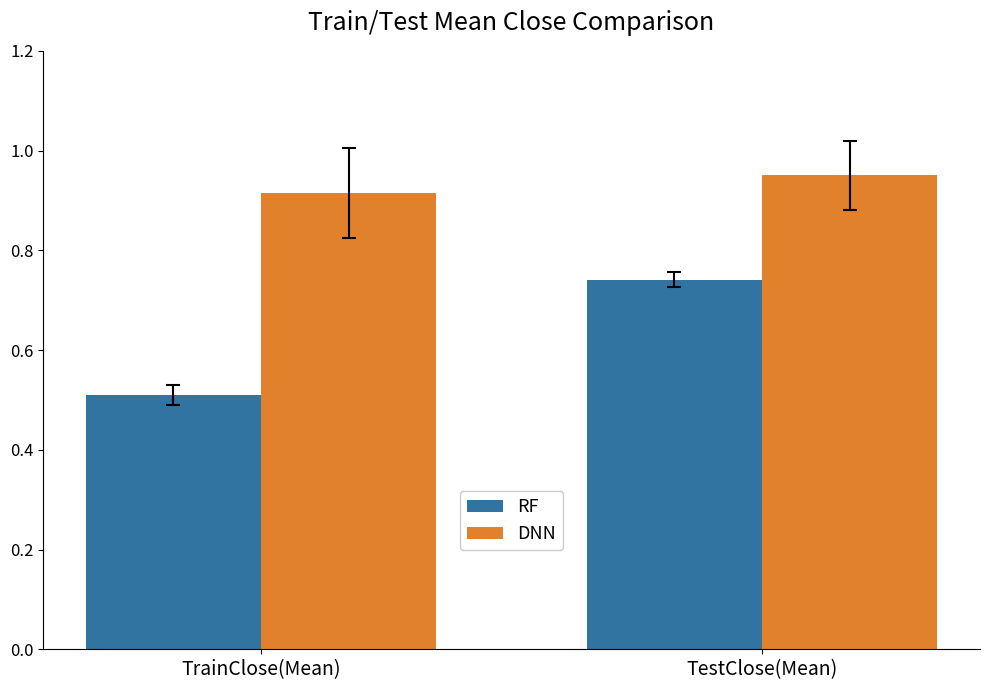

How many RF values are between 0 and 1?

2